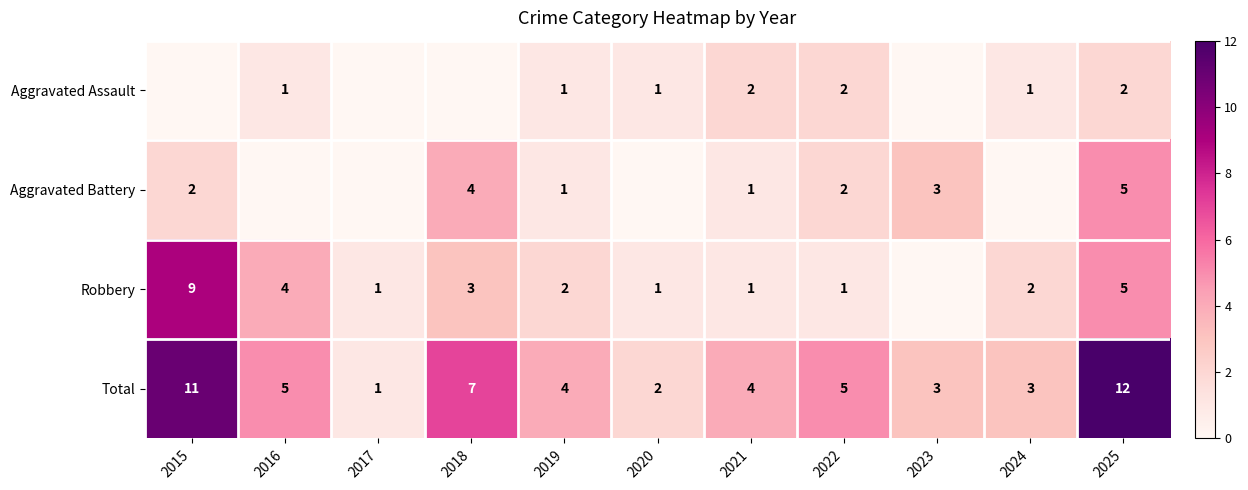

What is the difference between the Robbery values at 2021 and 2015?

8